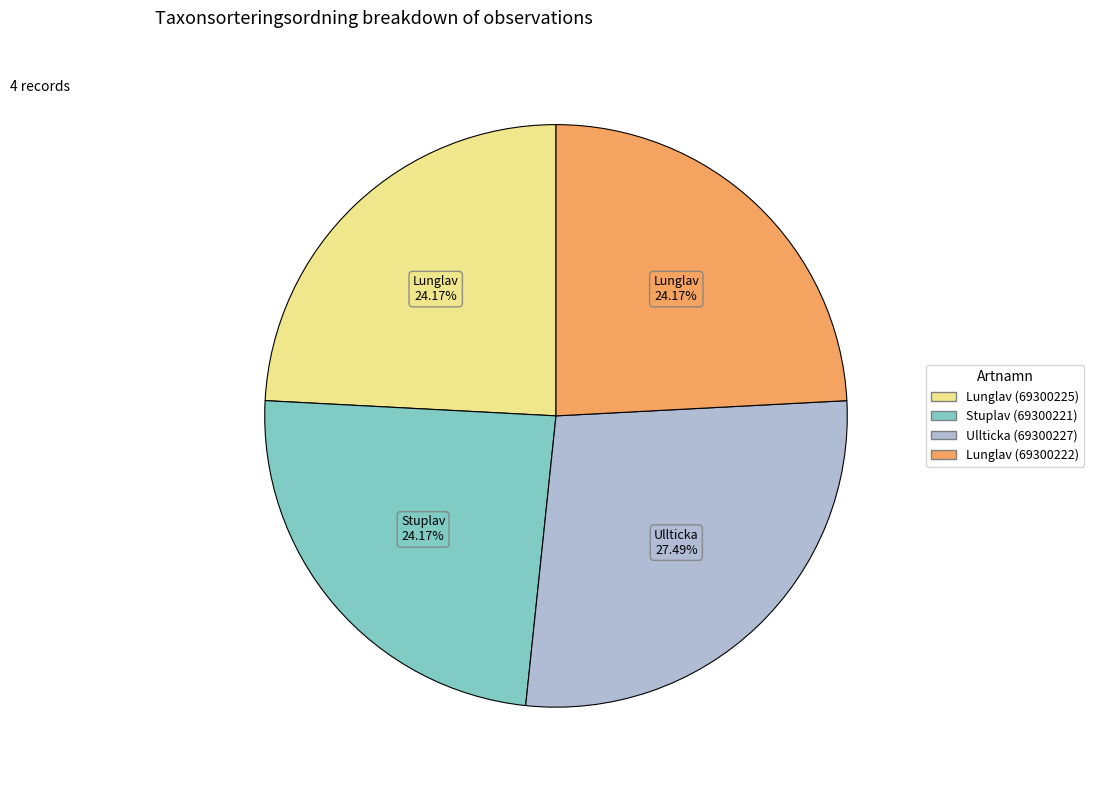

To the nearest percent, what is the difference between the largest and smallest slice percentages?

3%